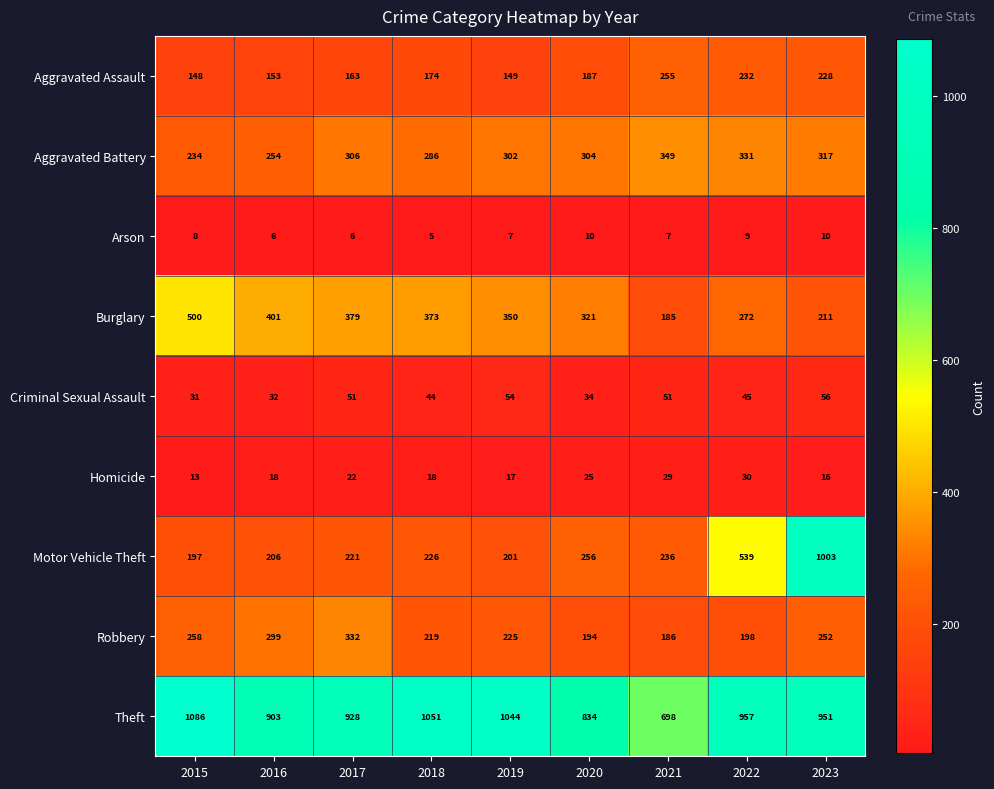

Which category has the highest value across all series?

2015